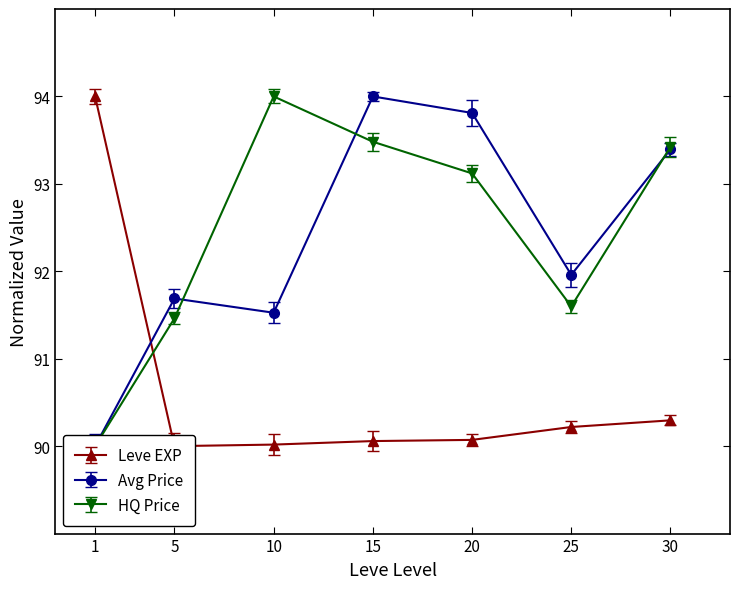

True or false: LevePriceHQ has more than 0 points higher than both neighbors.

True